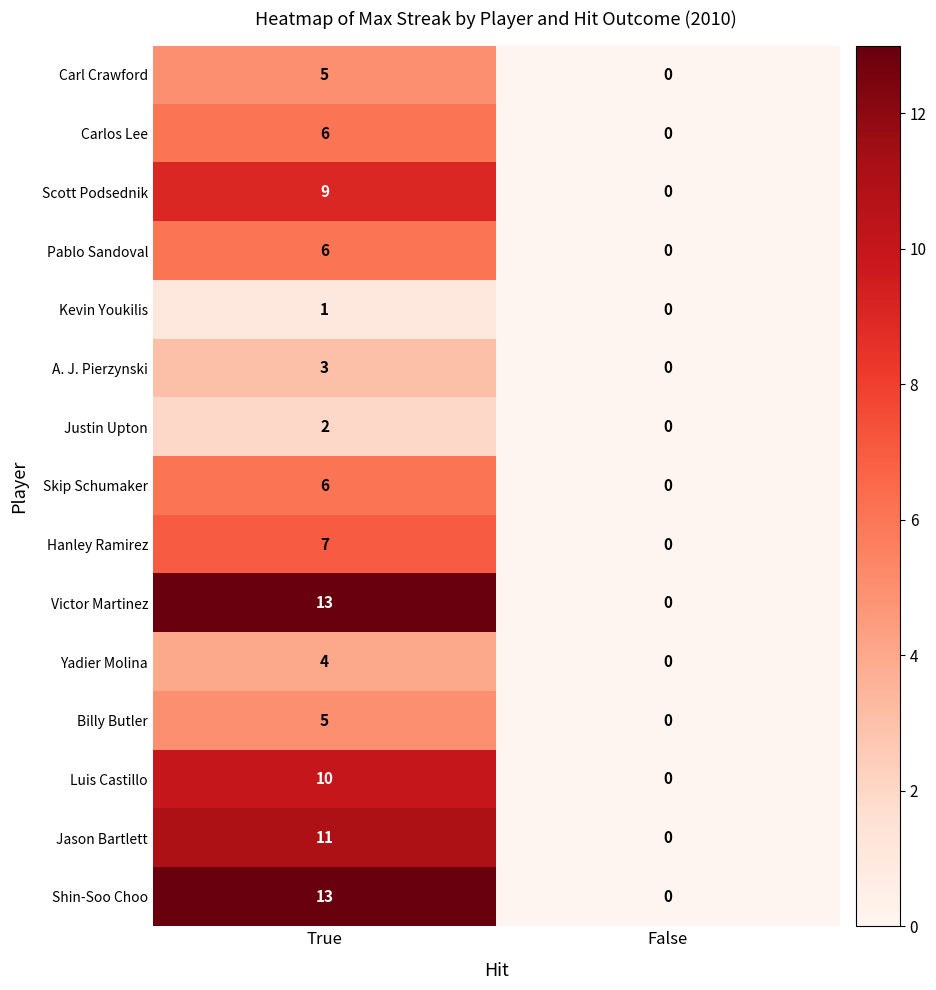

What is the sum of all Billy Butler values?

5